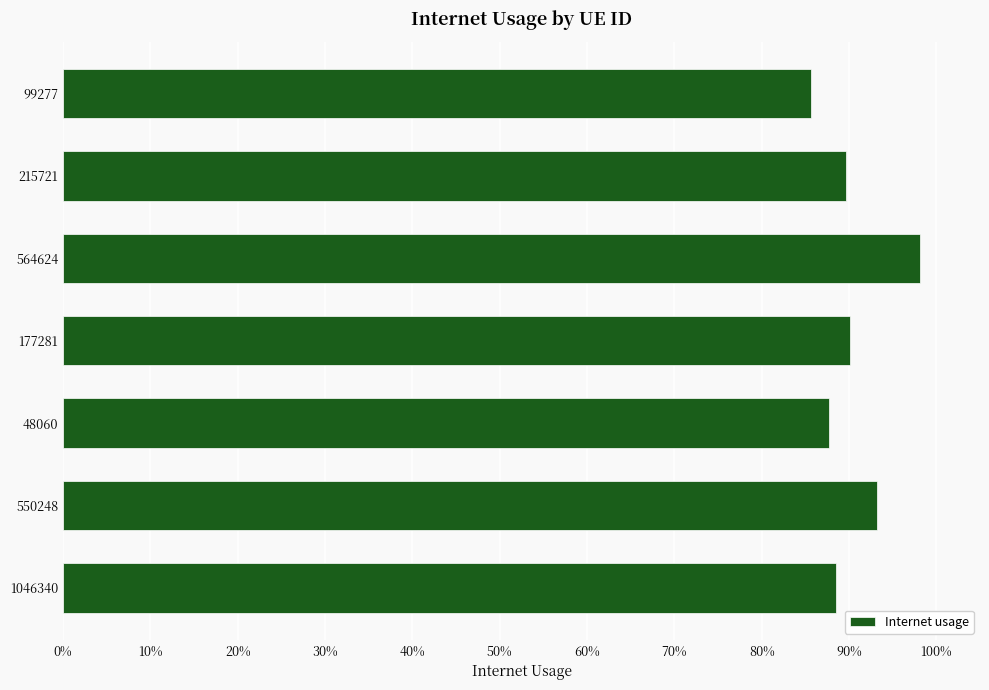

Does the chart contain any negative values?

No